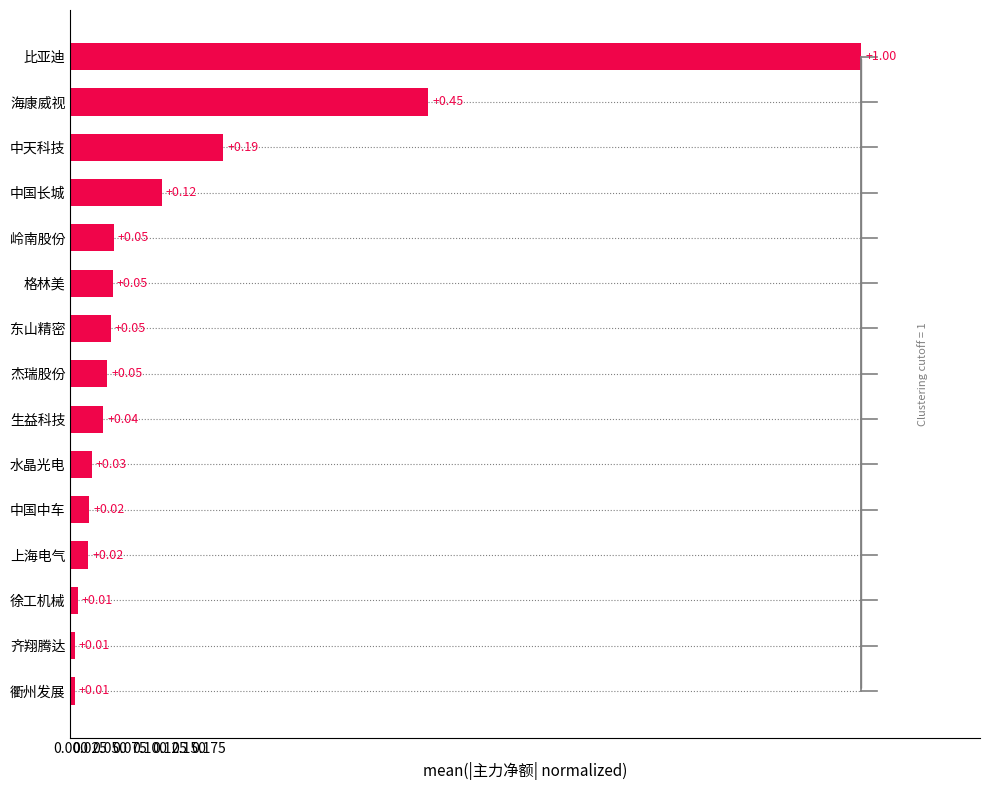

What is the difference between the values at 海康威视 and 岭南股份?

0.4